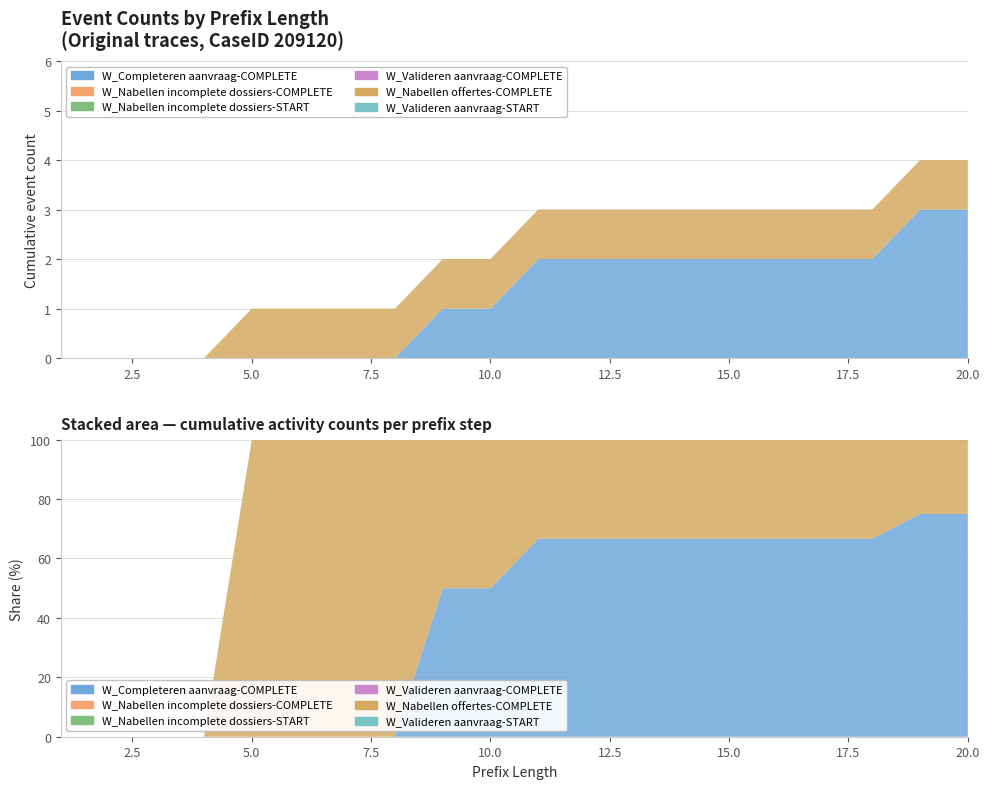

Reading left to right, extract all data points from this chart.

W_Completeren aanvraag-COMPLETE: 1=0	2=0	3=0	4=0	5=0	6=0	7=0	8=0	9=1	10=1	11=2	12=2	13=2	14=2	15=2	16=2	17=2	18=2	19=3	20=3
W_Nabellen incomplete dossiers-COMPLETE: 1=0	2=0	3=0	4=0	5=0	6=0	7=0	8=0	9=0	10=0	11=0	12=0	13=0	14=0	15=0	16=0	17=0	18=0	19=0	20=0
W_Nabellen incomplete dossiers-START: 1=0	2=0	3=0	4=0	5=0	6=0	7=0	8=0	9=0	10=0	11=0	12=0	13=0	14=0	15=0	16=0	17=0	18=0	19=0	20=0
W_Valideren aanvraag-COMPLETE: 1=0	2=0	3=0	4=0	5=0	6=0	7=0	8=0	9=0	10=0	11=0	12=0	13=0	14=0	15=0	16=0	17=0	18=0	19=0	20=0
W_Nabellen offertes-COMPLETE: 1=0	2=0	3=0	4=0	5=1	6=1	7=1	8=1	9=1	10=1	11=1	12=1	13=1	14=1	15=1	16=1	17=1	18=1	19=1	20=1
W_Valideren aanvraag-START: 1=0	2=0	3=0	4=0	5=0	6=0	7=0	8=0	9=0	10=0	11=0	12=0	13=0	14=0	15=0	16=0	17=0	18=0	19=0	20=0